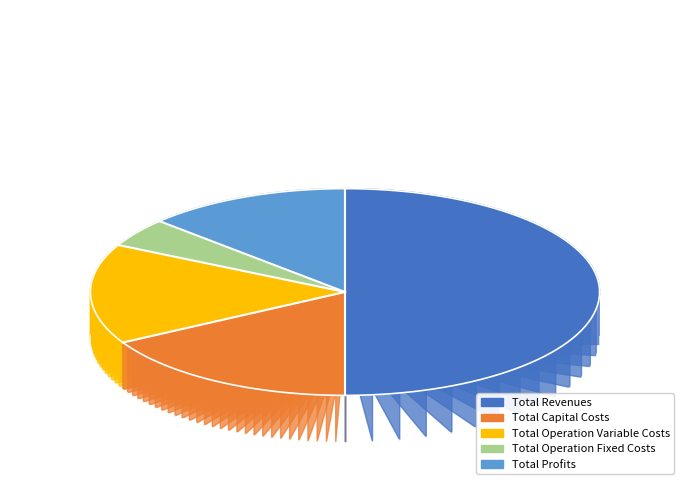

How many slices are in this pie chart?

5